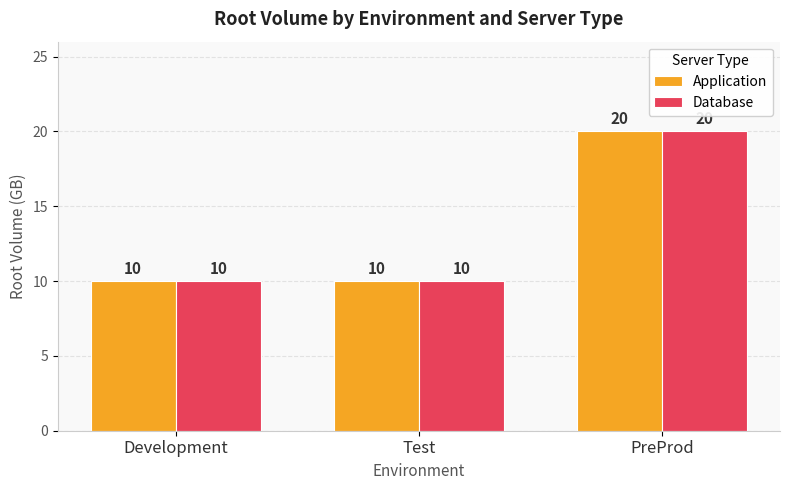

What are all the series names shown in the legend?

Application, Database